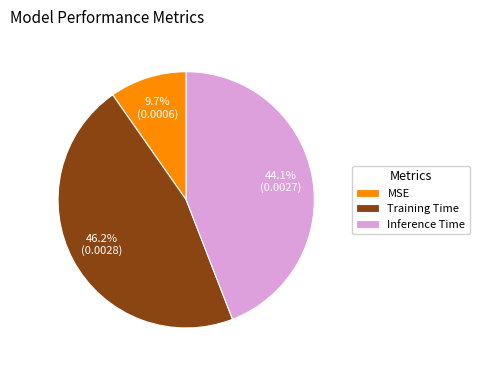

To the nearest percent, what is the average slice percentage?

33%